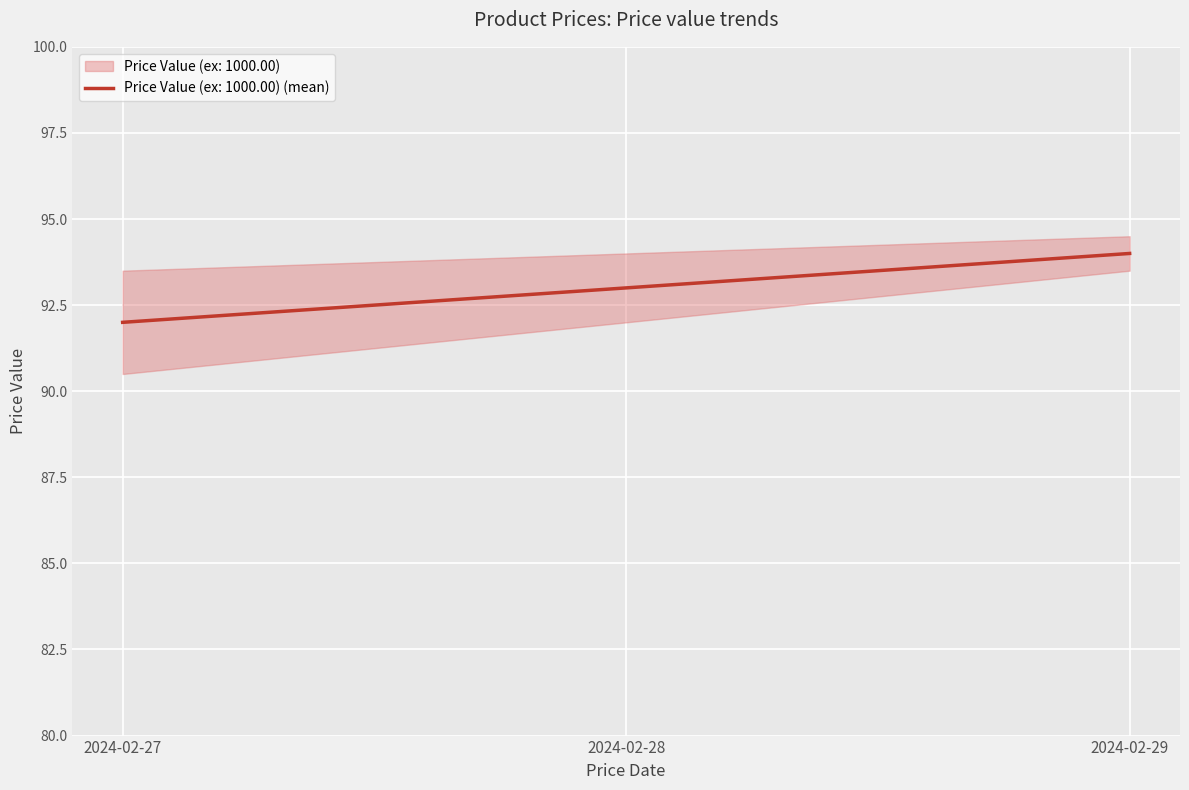

What is the difference between the maximum and second lowest values?

1